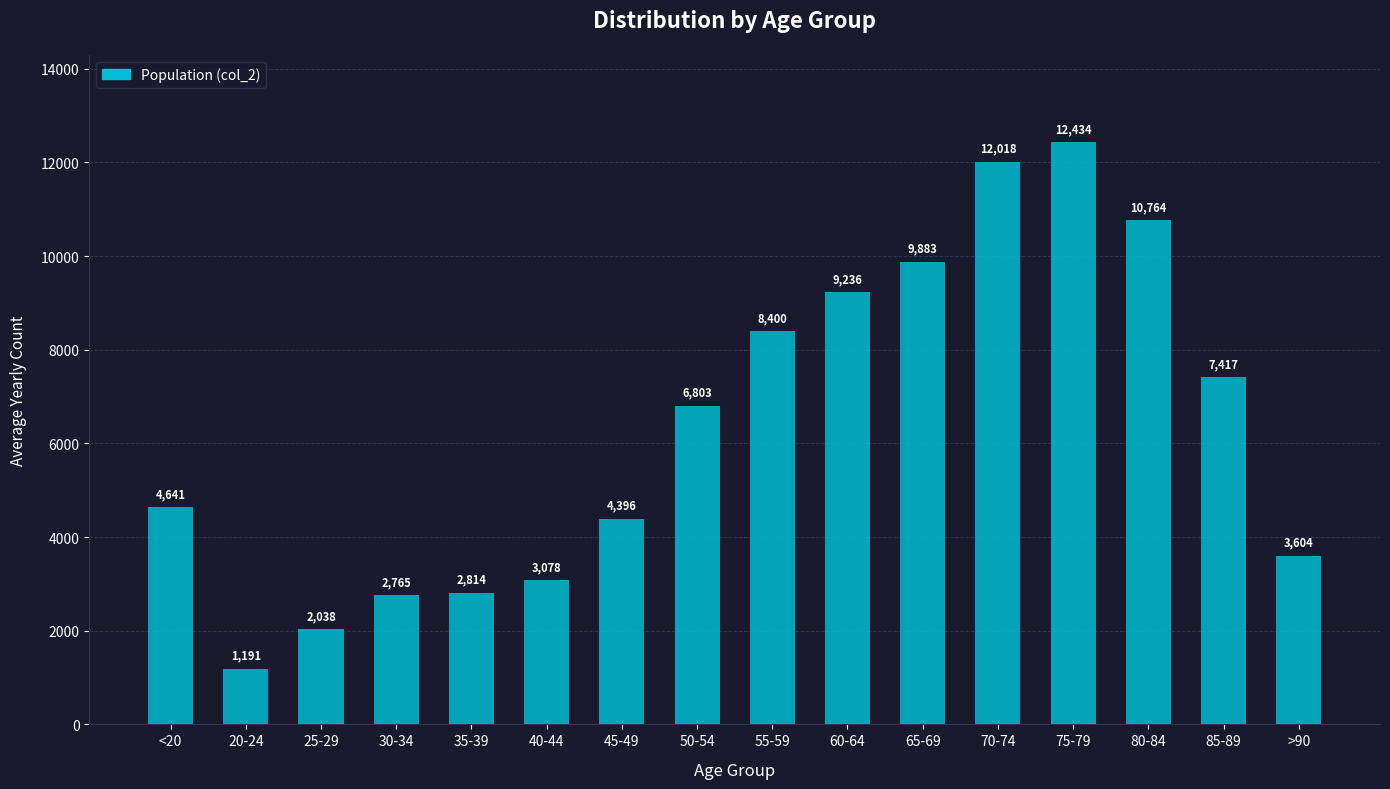

Does the chart contain any negative values?

No